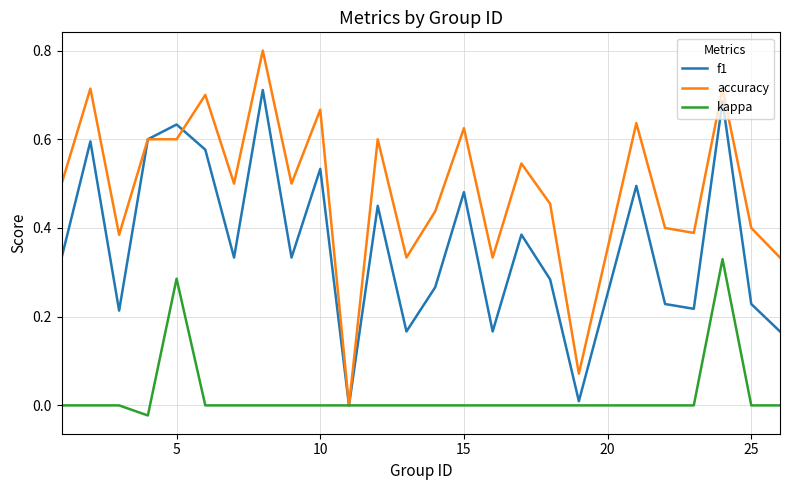

List the series in order of their overall mean, lowest first.

kappa, f1, accuracy